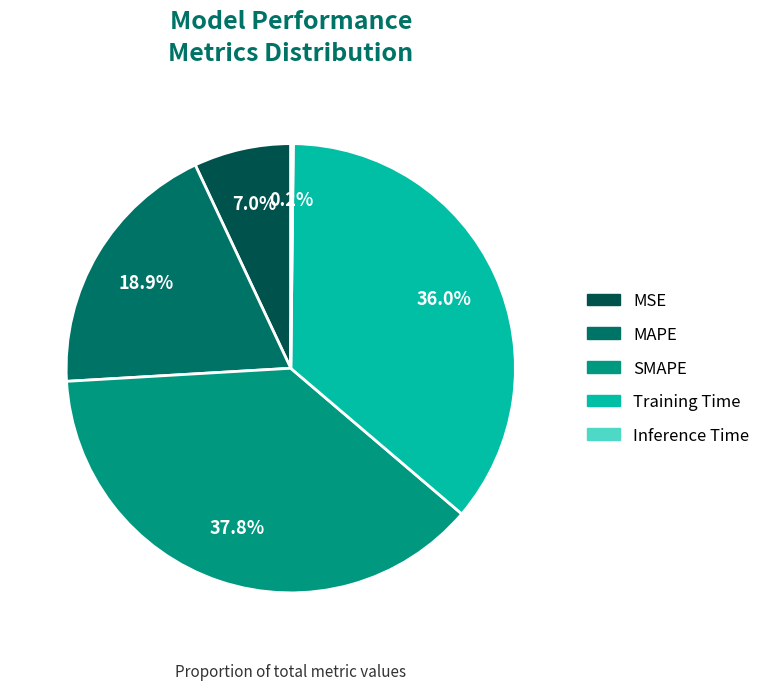

What portion of the pie excludes MAPE?

81.1%